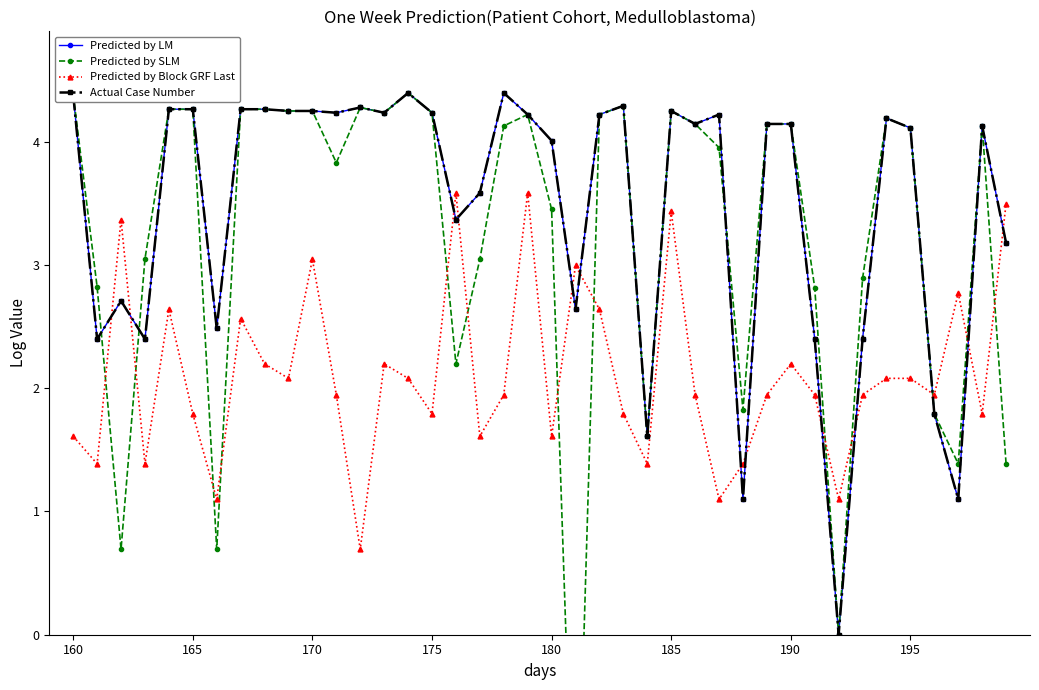

Which series has the largest range (max minus min)?

Predicted by SLM